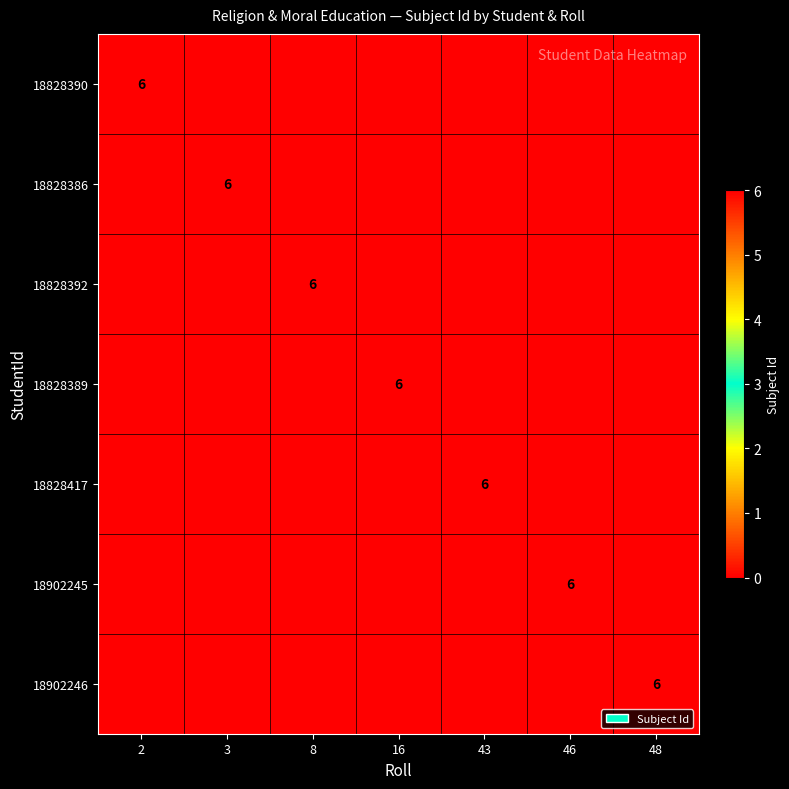

Is it true that 18828389 equals 6 at 16?

True